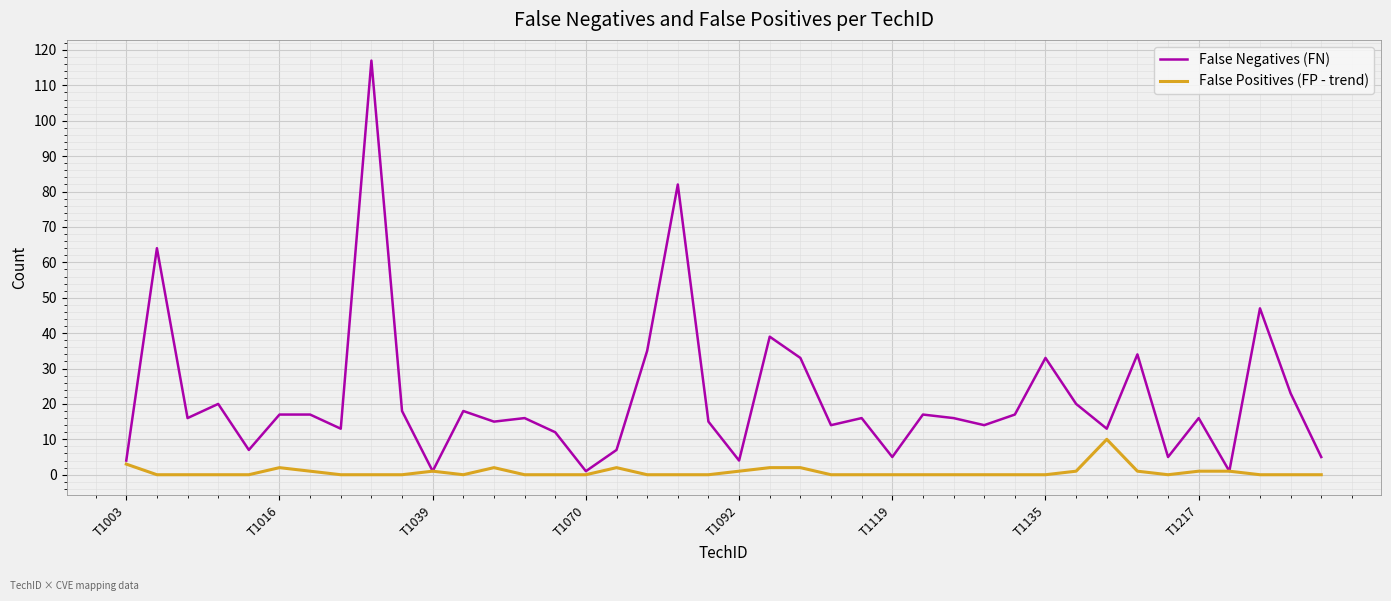

What is the average value of the False Negatives (FN) series?

22